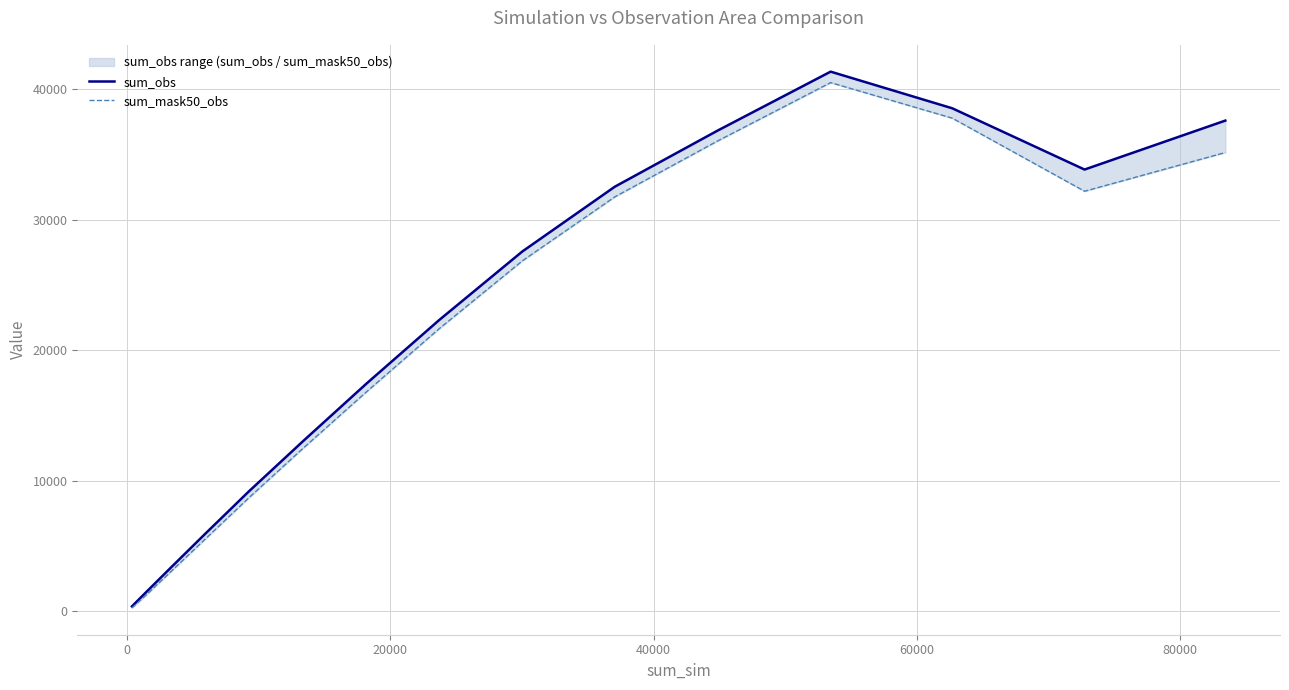

In sum_mask50_obs, how many points are lower than both neighbors (excluding endpoints)?

1